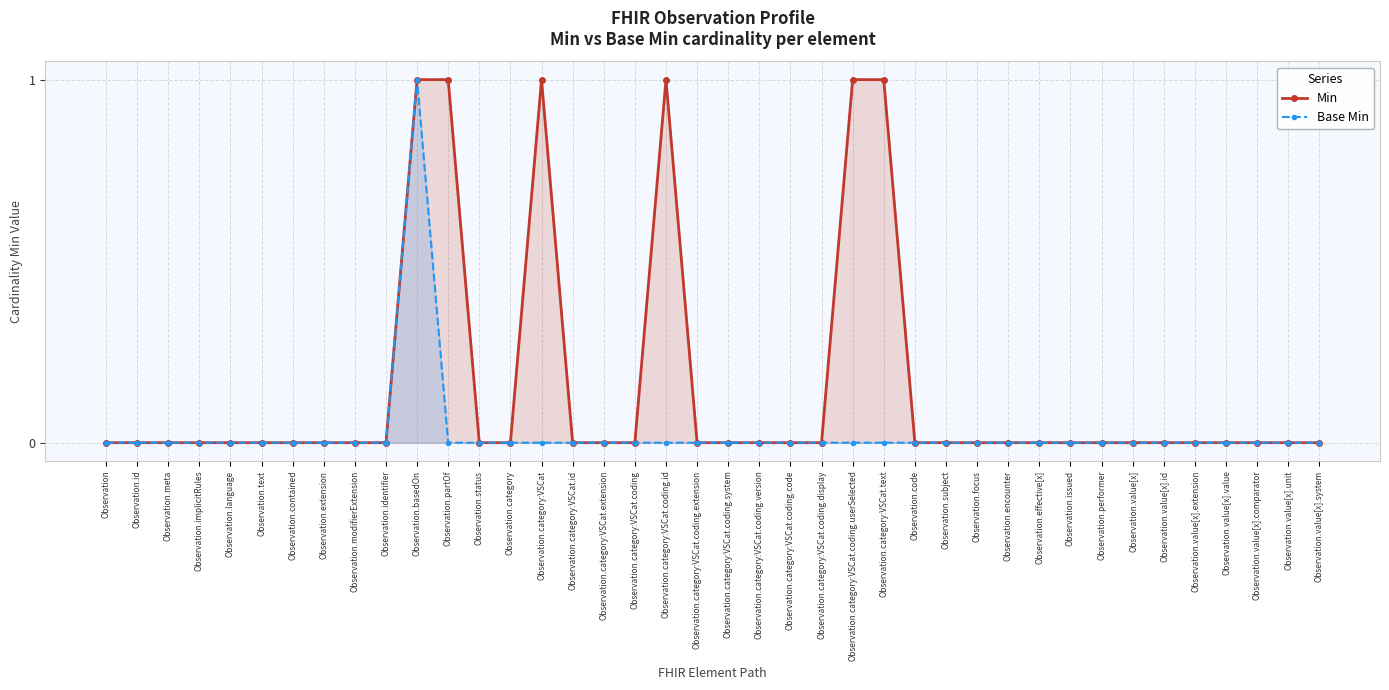

What is the sum of all Base Min values?

1